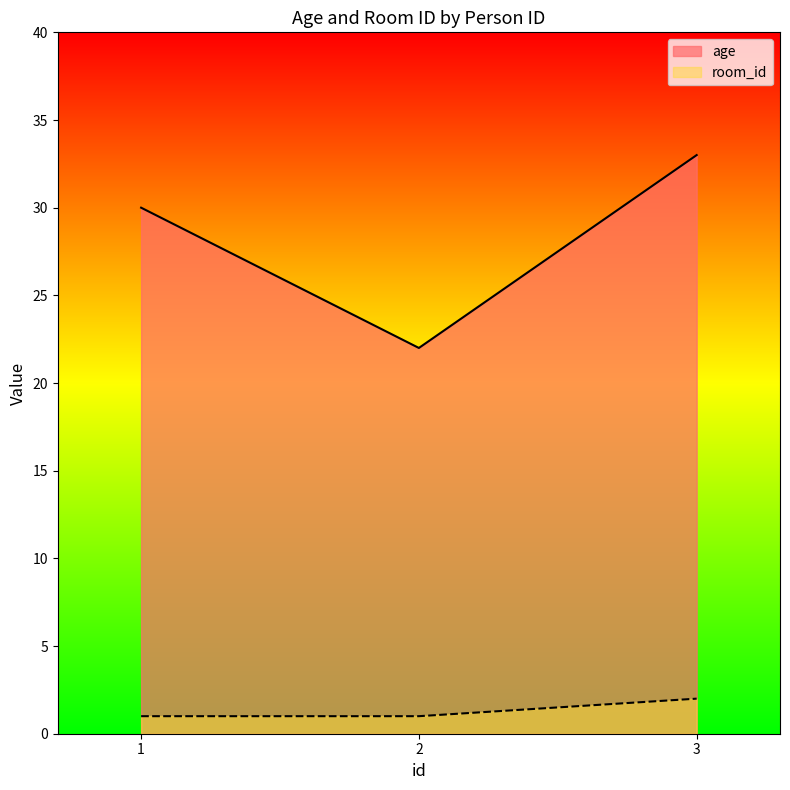

Rank the series by their maximum value, from highest to lowest.

age, room_id